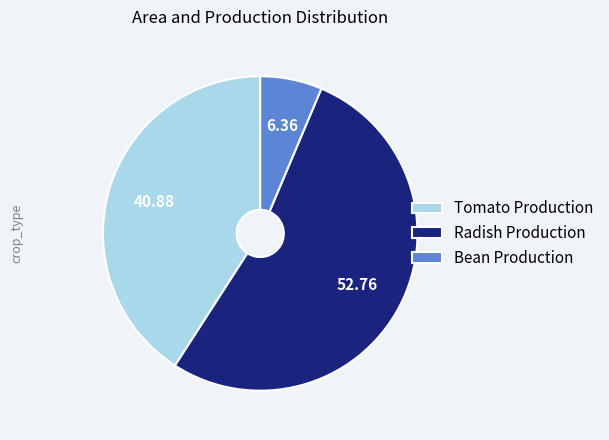

Between Radish Production and Bean Production, which is larger?

Radish Production